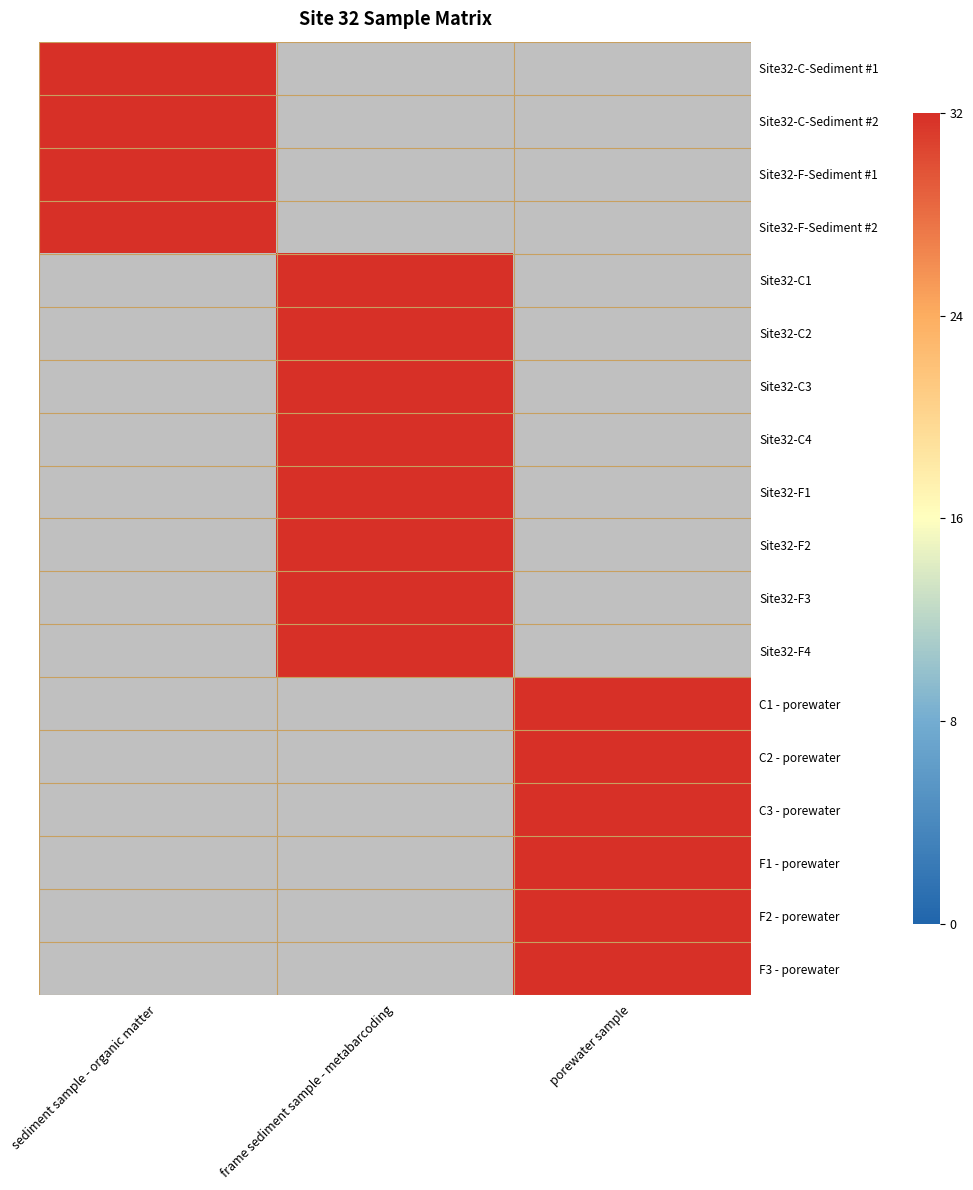

What is the highest value of the frame sediment sample - metabarcoding series?

32